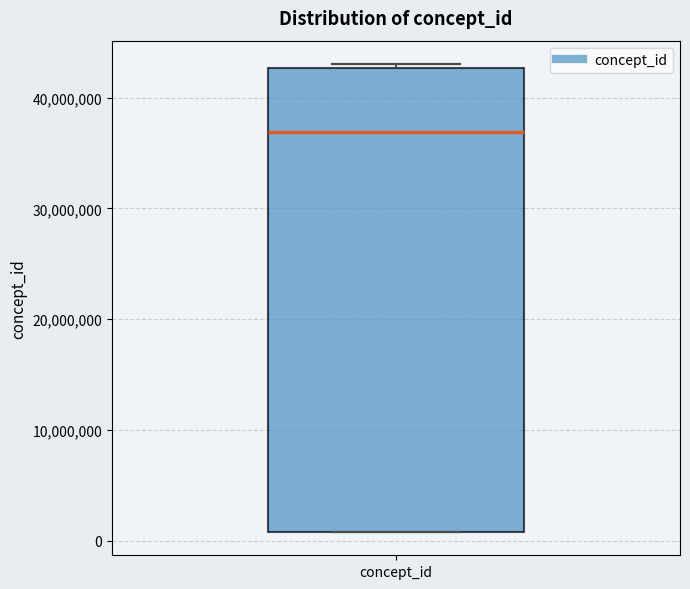

Read this box plot against the y-axis: the position of the median line, the range covered by the box, and the ends of both whiskers. The values are not printed on the chart, so give them approximately, as read against the axis.

median 37000000, box 1000000 to 43000000, whiskers 1000000 to 43000000 (just above the box's upper edge)